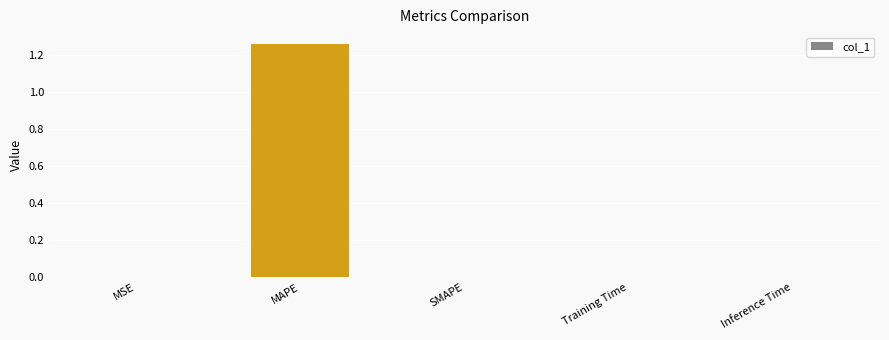

The value at Training Time is 0.0. True or false?

True